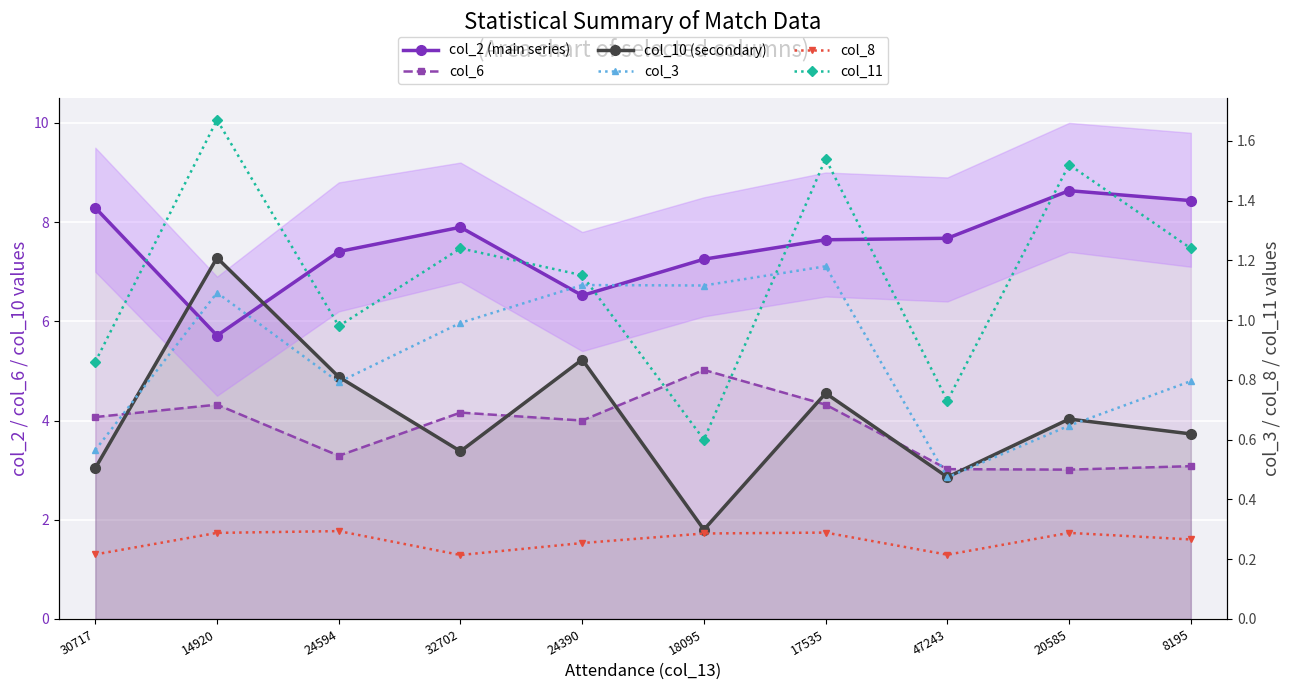

List the labels in order of col_10 (secondary) value, largest first.

14920, 24390, 24594, 17535, 20585, 8195, 32702, 30717, 47243, 18095